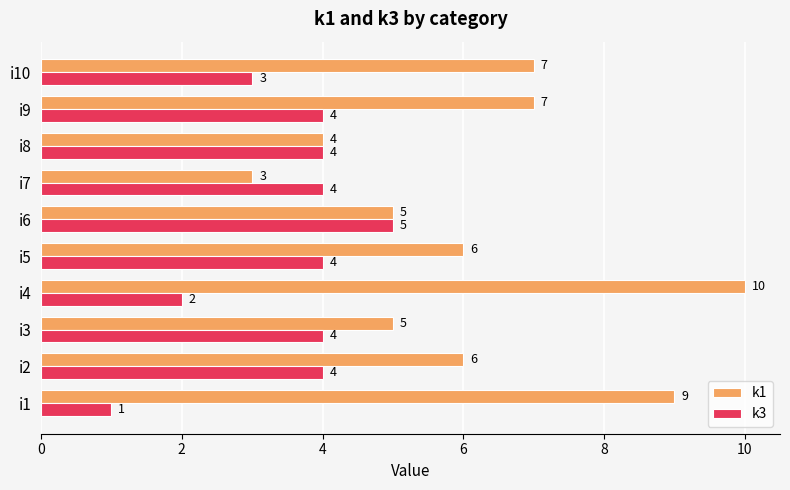

The k3 series shows 4 at i5. True or false?

True